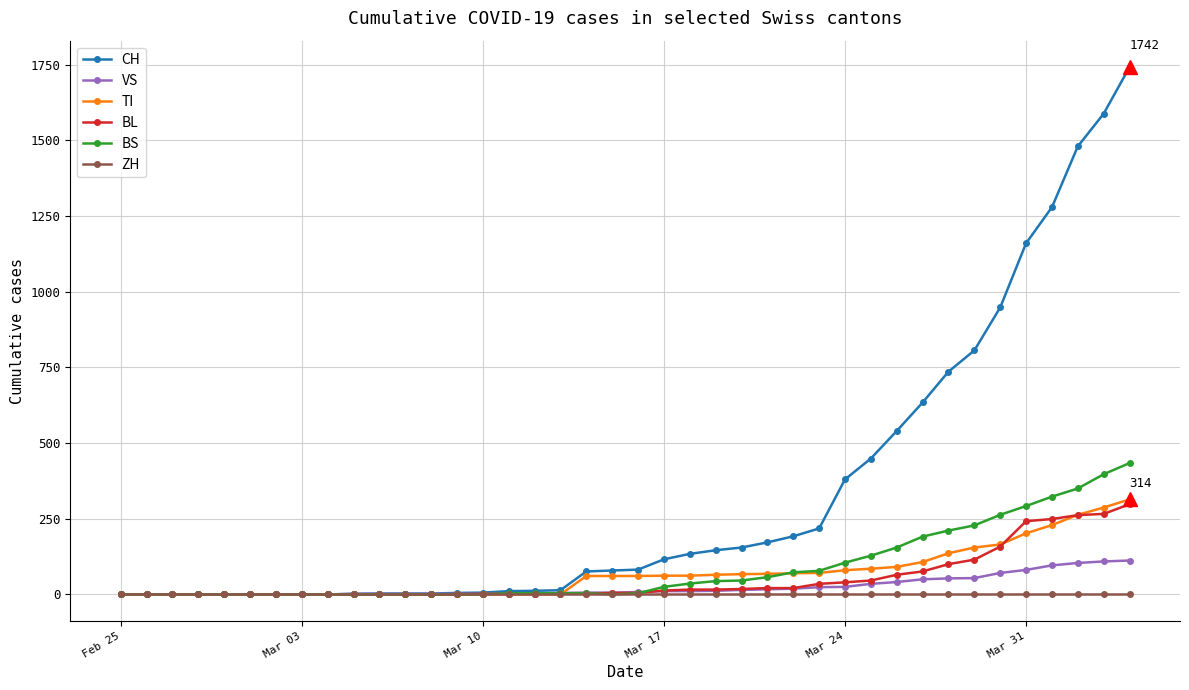

Which series has the widest spread of values?

CH